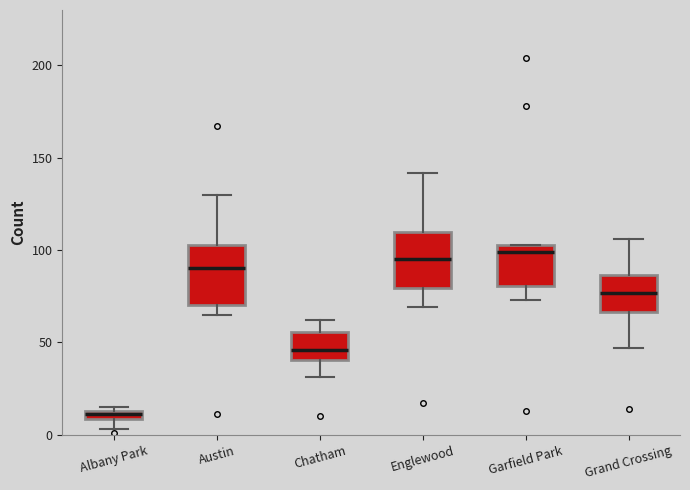

Where does the median line of the box for Garfield Park sit on the y-axis? The values are not printed on the chart, so give them approximately, as read against the axis.

100